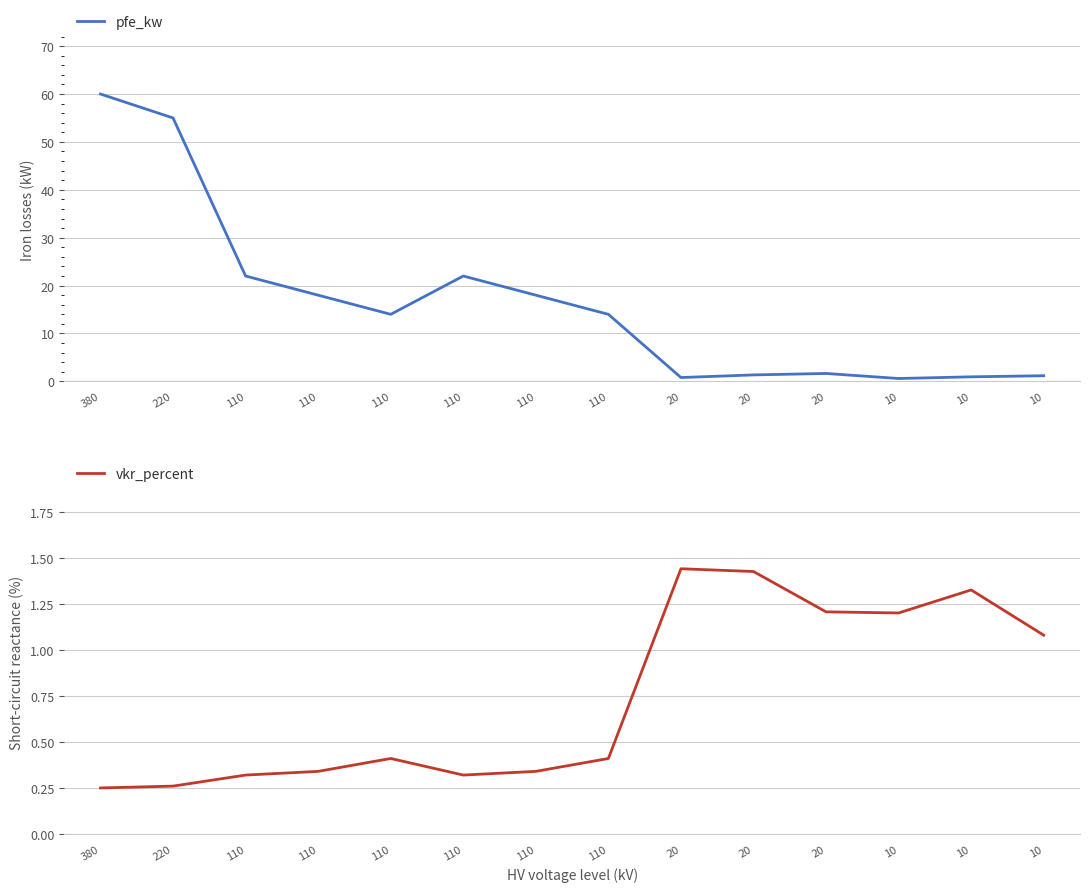

Between 110 and 110, which is larger?

110